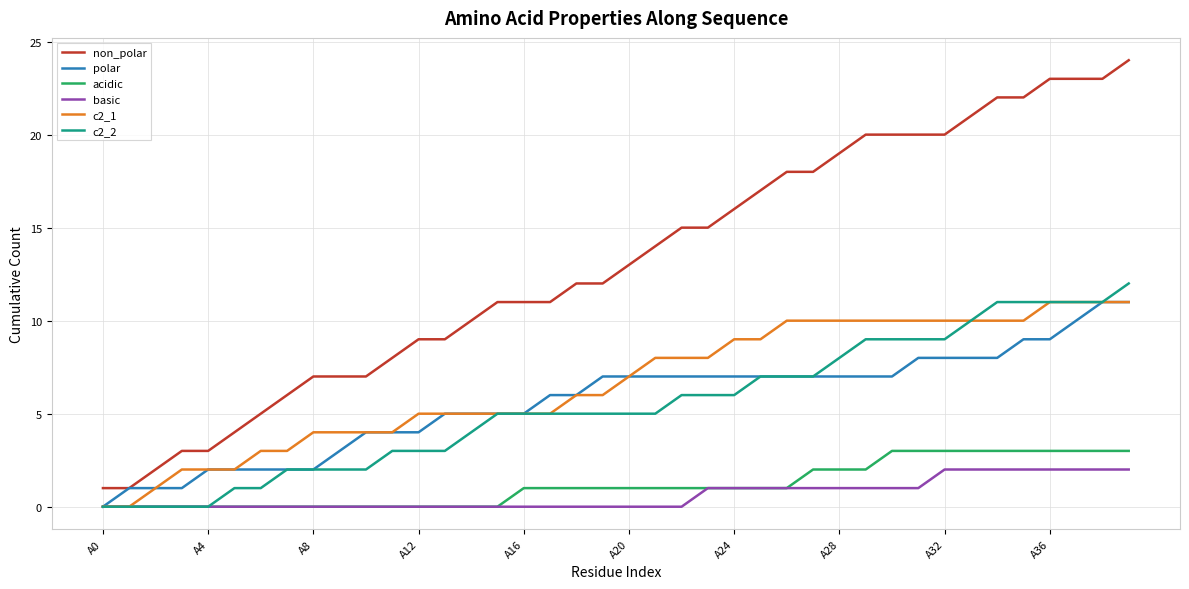

What are all the series names shown in the legend?

non_polar, polar, acidic, basic, c2_1, c2_2